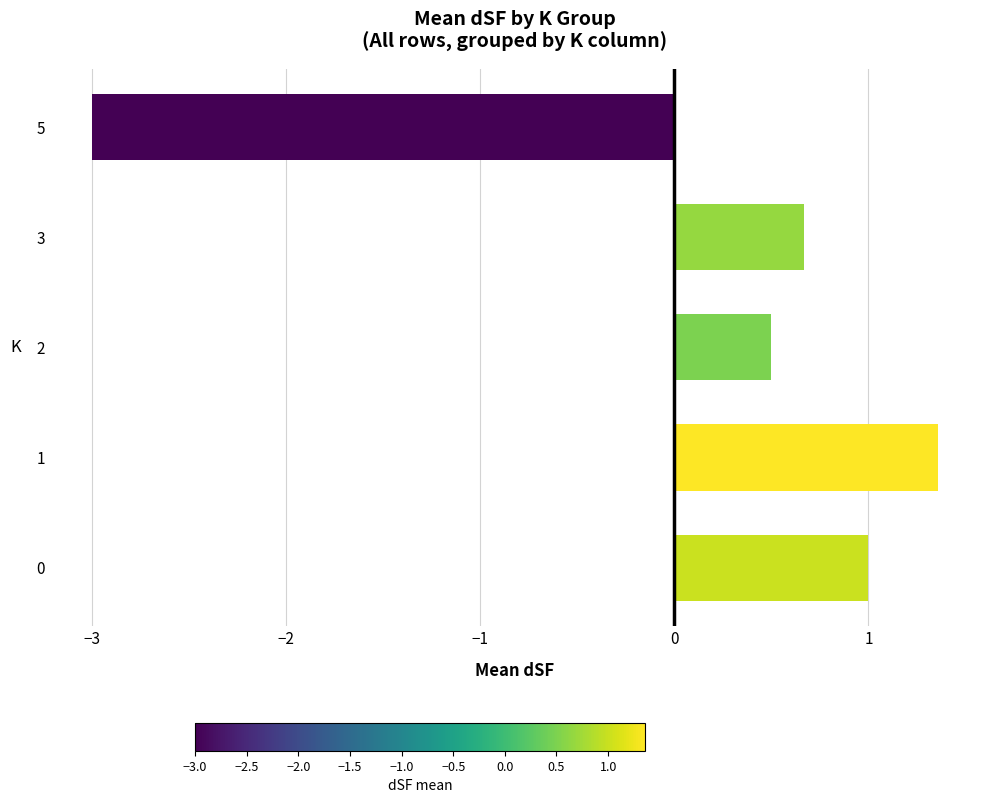

The value at 5 is -3.0. True or false?

True